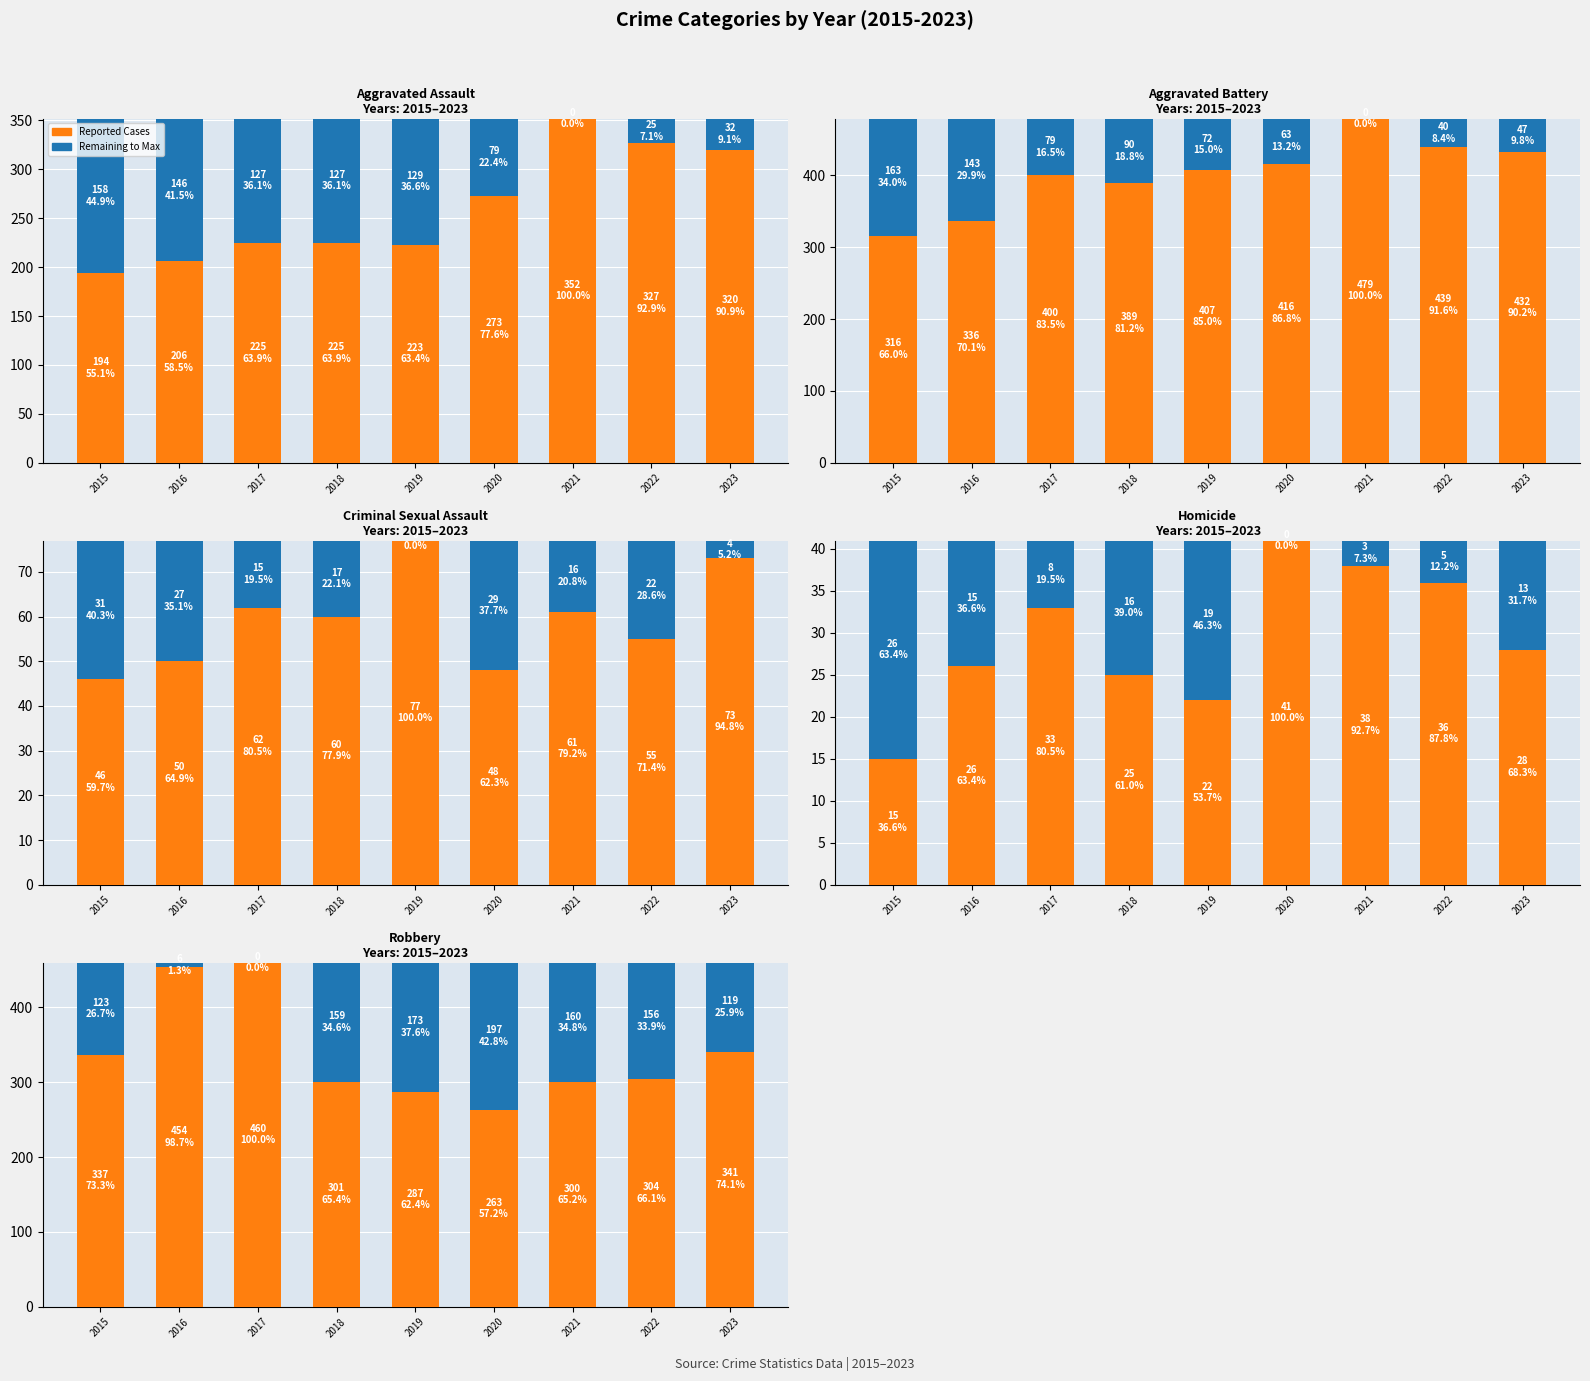

At which label is Aggravated Assault closest to 273?

2020